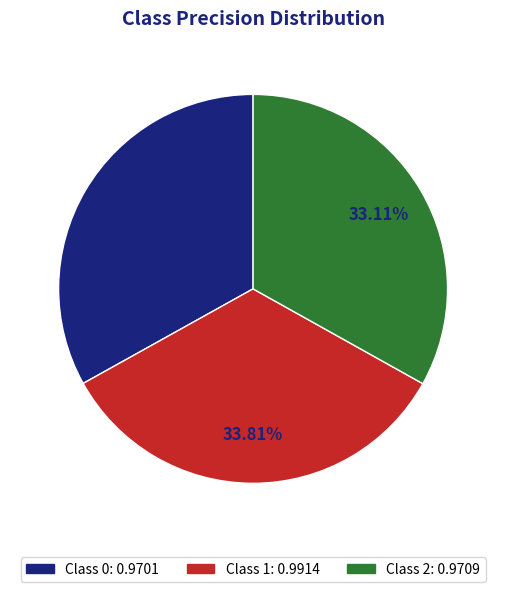

Is there a majority slice in this chart?

No